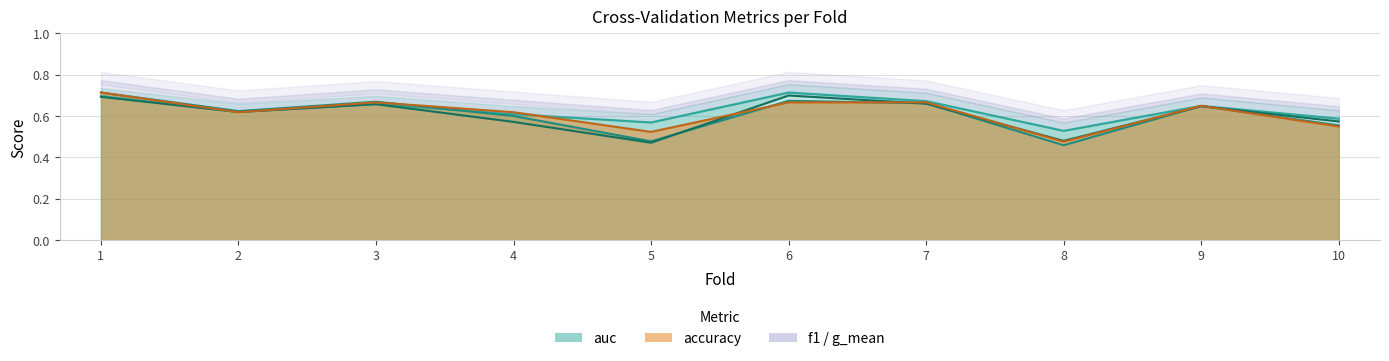

How many lines are shown in the chart?

4